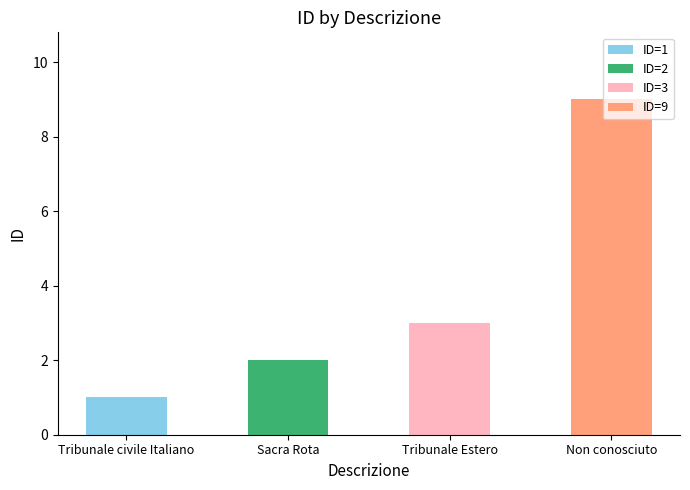

What position from the left is Tribunale Estero?

3